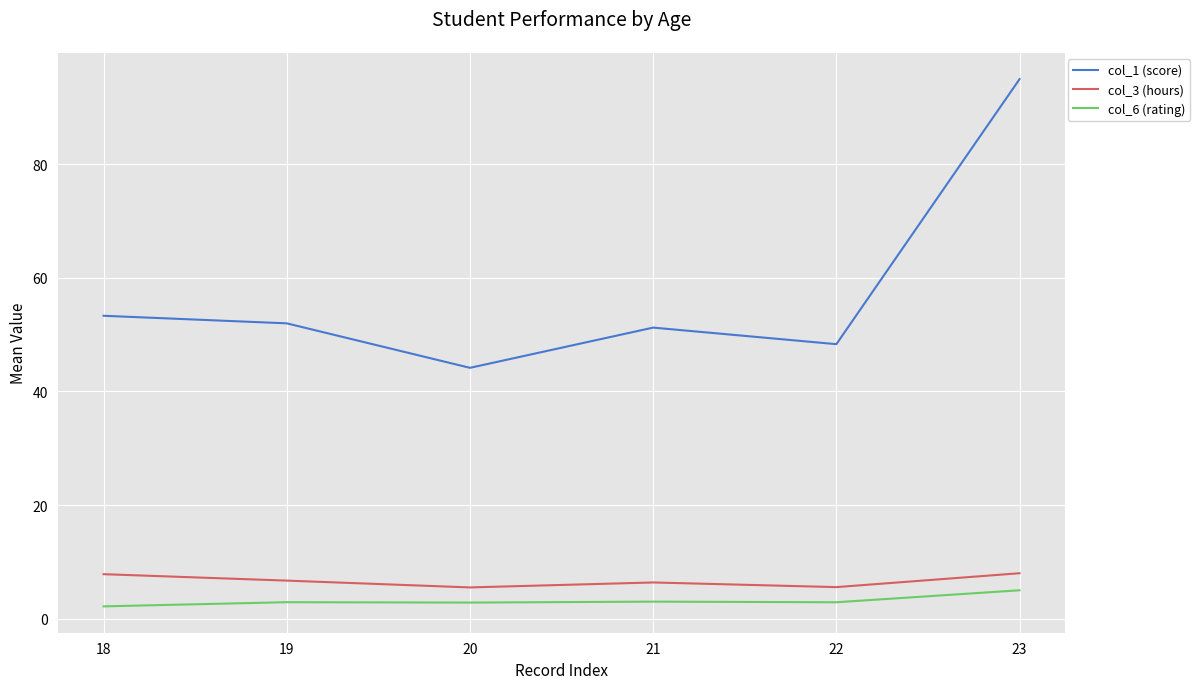

Where does the col_3 (hours) series first go above 6?

18